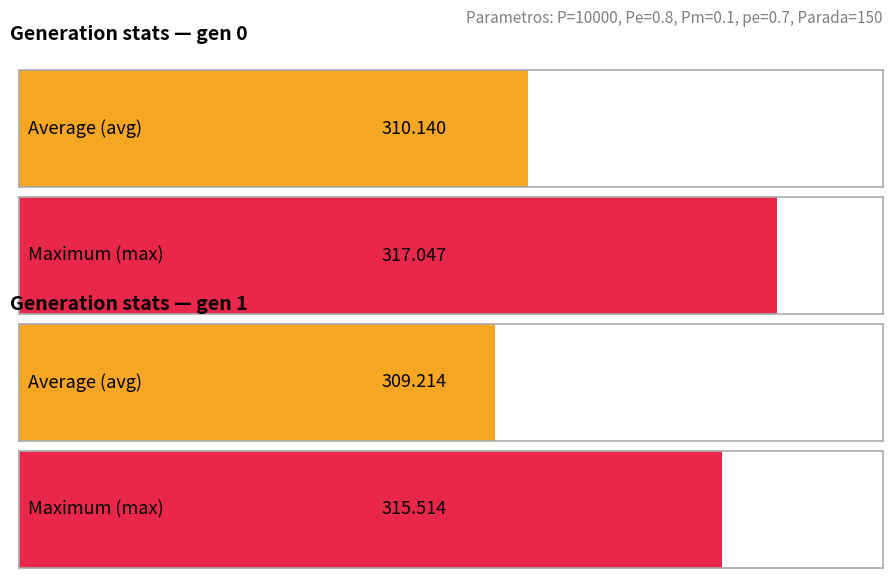

Is it true that min equals 303.3 at gen 0?

True